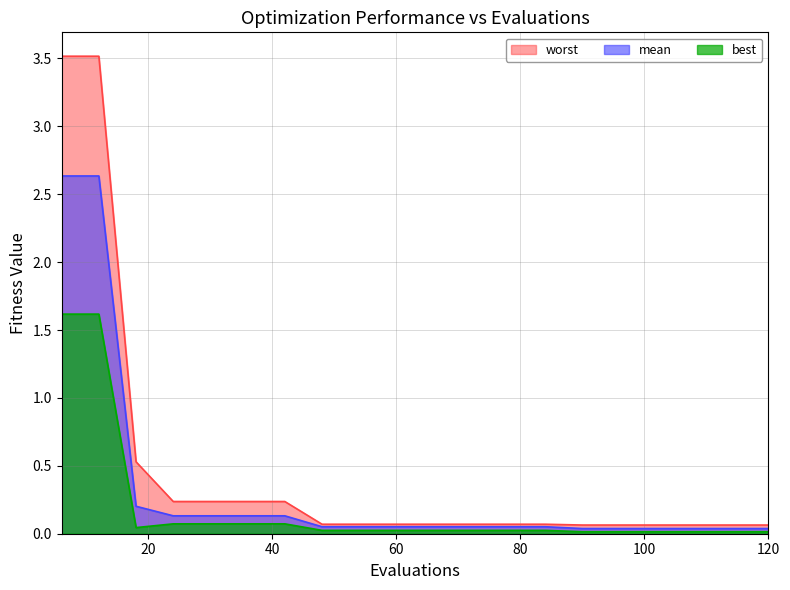

At which label does mean reach its minimum?

90